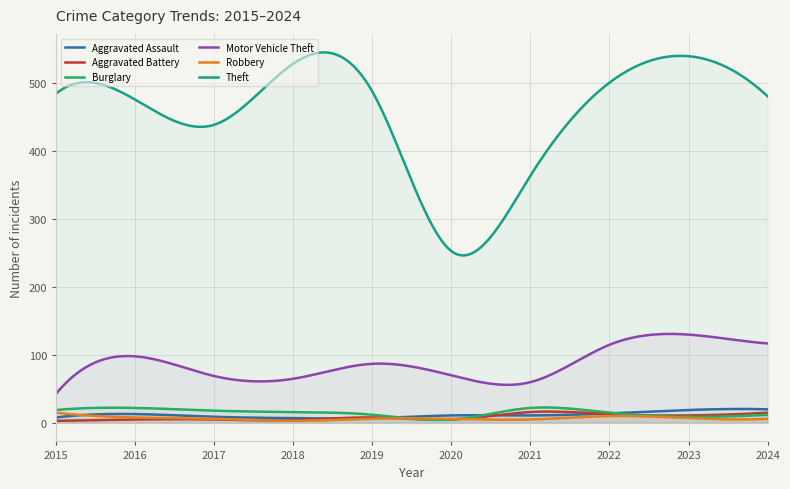

Between 2022 and 2023, which is larger?

2023